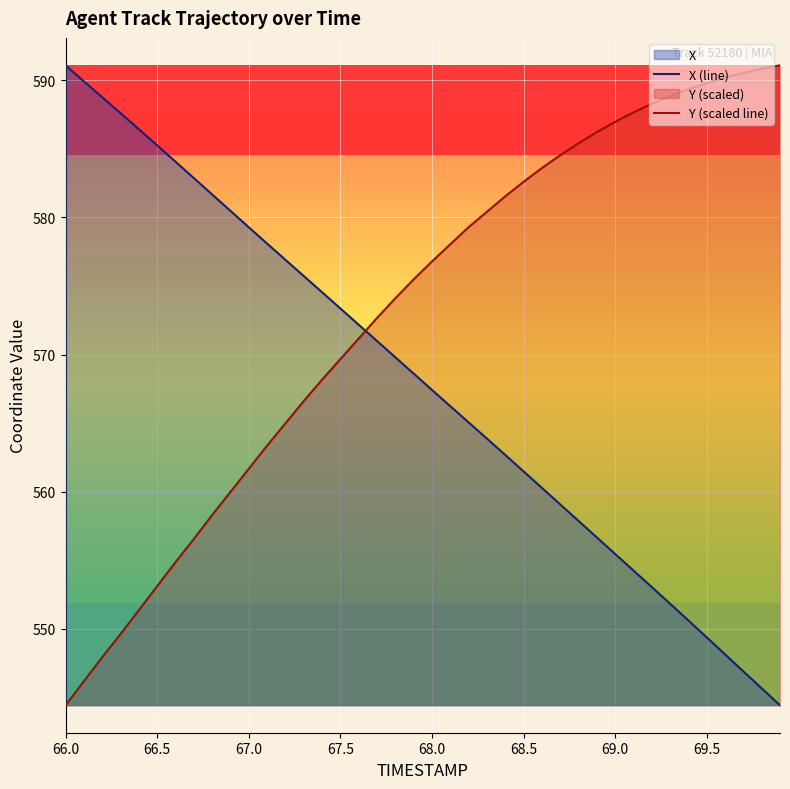

What is the difference between the maximum and minimum values in the X (line) series?

46.7